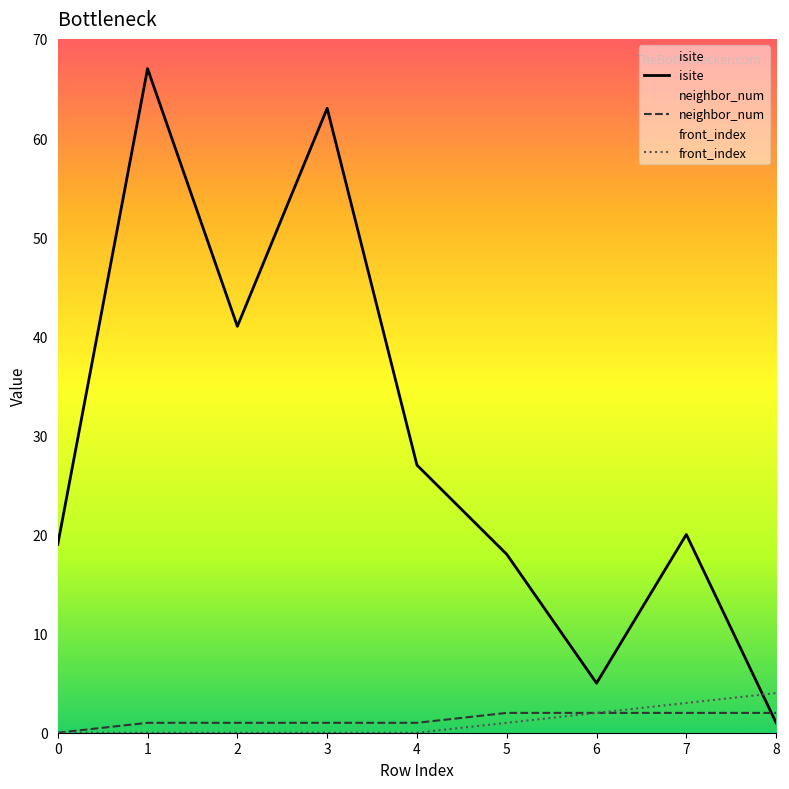

Which category has the highest value in the front_index series?

8